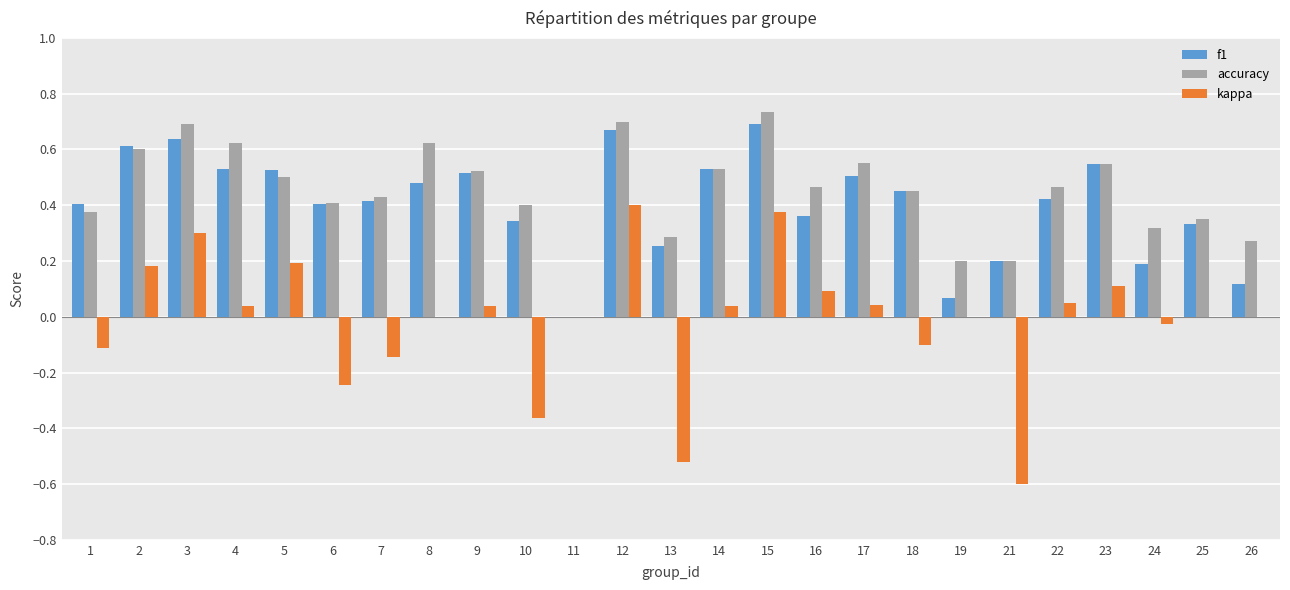

Between 7 and 11, which series saw the biggest shift?

accuracy